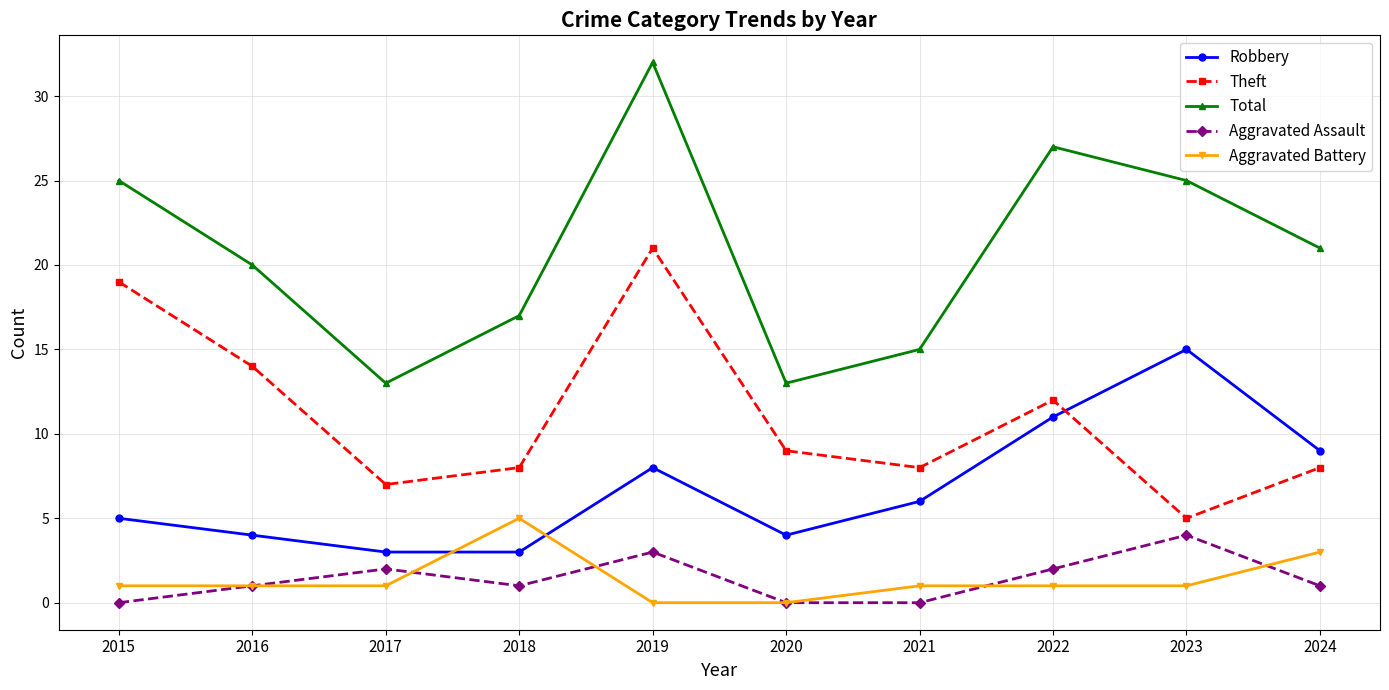

What are all the series names shown in the legend?

Robbery, Theft, Total, Aggravated Assault, Aggravated Battery